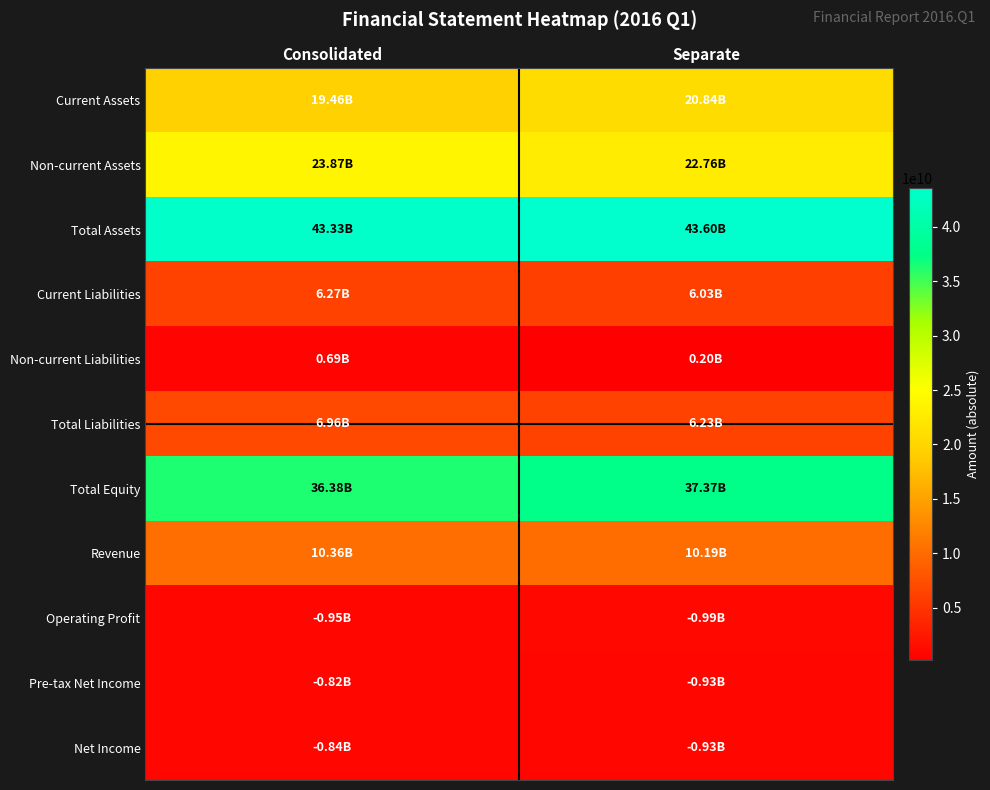

Reading left to right, what are all the values shown in this chart?

Current Assets: Consolidated=19463396521	Separate=20837038591
Non-current Assets: Consolidated=23870461098	Separate=22761849429
Total Assets: Consolidated=43333857619	Separate=43598888020
Current Liabilities: Consolidated=6269857263	Separate=6026216701
Non-current Liabilities: Consolidated=687940054	Separate=200000000
Total Liabilities: Consolidated=6957797317	Separate=6226216701
Total Equity: Consolidated=36376060302	Separate=37372671319
Revenue: Consolidated=10356137929	Separate=10192688091
Operating Profit: Consolidated=948194478	Separate=990933921
Pre-tax Net Income: Consolidated=818696796	Separate=930387957
Net Income: Consolidated=835569327	Separate=930213939